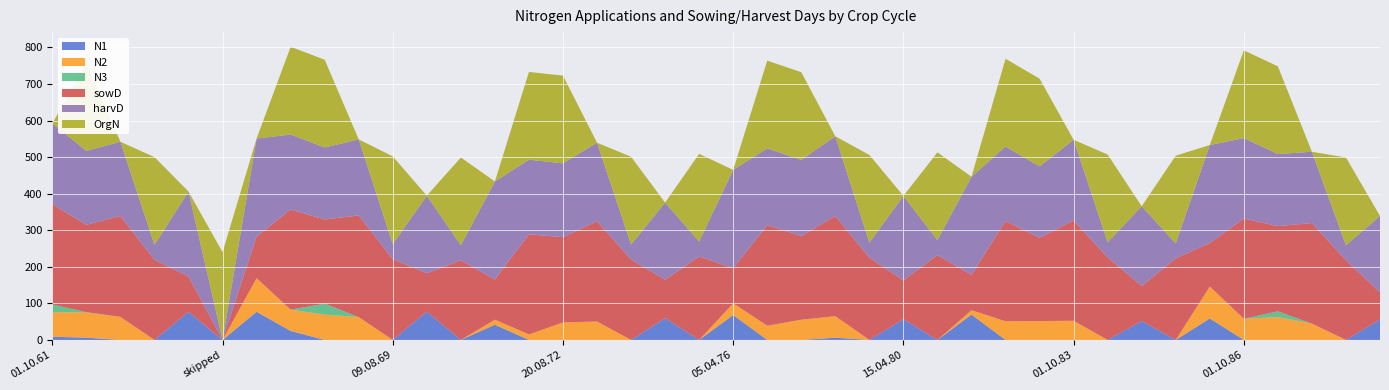

Reading left to right, what are all the values shown in this chart?

N1: 8.7	6.2	0.0	0.0	76.8	0.0	77.0	24.6	0.0	0.0	0.0	77.5	0.0	41.6	0.0	0.0	0.0	0.0	59.6	0.0	68.2	0.0	0.0	6.1	0.0	56.9	0.0	69.4	0.0	0.0	0.0	0.0	51.6	0.0	58.7	0.0	0.0	0.0	0.0	56.1
N2: 67.1	69.2	63.0	0.0	0.0	0.0	91.8	58.2	69.2	62.5	0.0	0.0	0.0	13.8	15.0	47.9	50.4	0.0	0.0	0.0	31.9	38.9	55.3	58.9	0.0	0.0	0.0	11.9	51.0	51.6	52.4	0.0	0.0	0.0	87.3	58.0	62.5	44.7	0.0	0.0
N3: 21.3	0.6	0.0	0.0	0.0	0.0	0.0	0.0	30.1	0.0	0.0	0.0	0.0	0.0	0.0	0.0	0.0	0.0	0.0	0.0	0.0	0.0	0.0	0.0	0.0	0.0	0.0	0.0	0.0	0.0	0.0	0.0	0.0	0.0	0.0	0.0	15.8	0.0	0.0	0.0
sowD: 274.0	239.0	276.0	219.0	97.0	0.0	114.0	274.0	230.0	278.0	221.0	105.0	218.0	110.0	274.0	233.0	274.0	220.0	105.0	228.0	96.0	275.0	229.0	274.0	225.0	106.0	232.0	97.0	274.0	228.0	274.0	226.0	96.0	223.0	119.0	274.0	233.0	275.0	218.0	74.0
harvD: 221.0	202.0	203.0	41.0	232.0	0.0	268.0	205.0	197.0	208.0	41.0	212.0	41.0	268.0	204.0	202.0	215.0	41.0	211.0	41.0	269.0	210.0	208.0	218.0	41.0	231.0	41.0	268.0	204.0	195.0	221.0	41.0	218.0	41.0	268.0	220.0	197.0	195.0	41.0	209.0
OrgN: 0.0	240.0	0.0	240.0	0.0	240.0	0.0	240.0	240.0	0.0	240.0	0.0	240.0	0.0	240.0	240.0	0.0	240.0	0.0	240.0	0.0	240.0	240.0	0.0	240.0	0.0	240.0	0.0	240.0	240.0	0.0	240.0	0.0	240.0	0.0	240.0	240.0	0.0	240.0	0.0